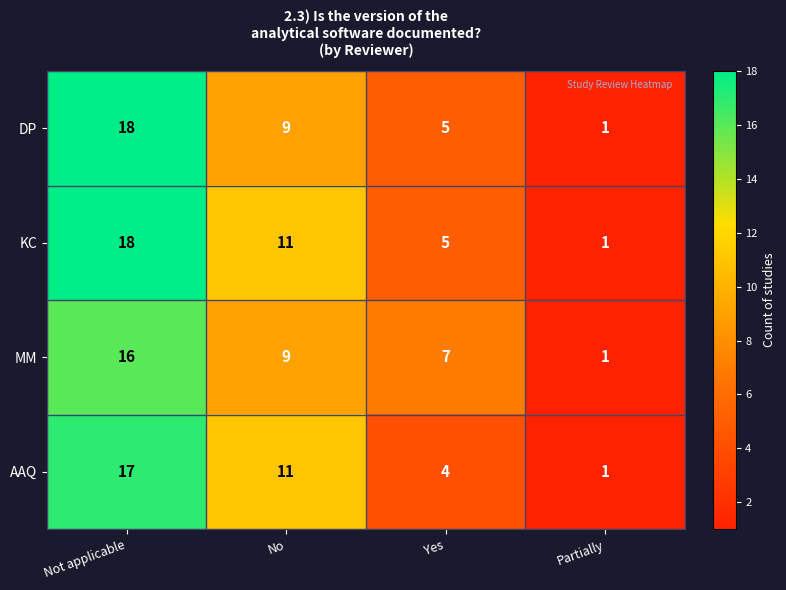

How many data points in DP are less than 9?

2